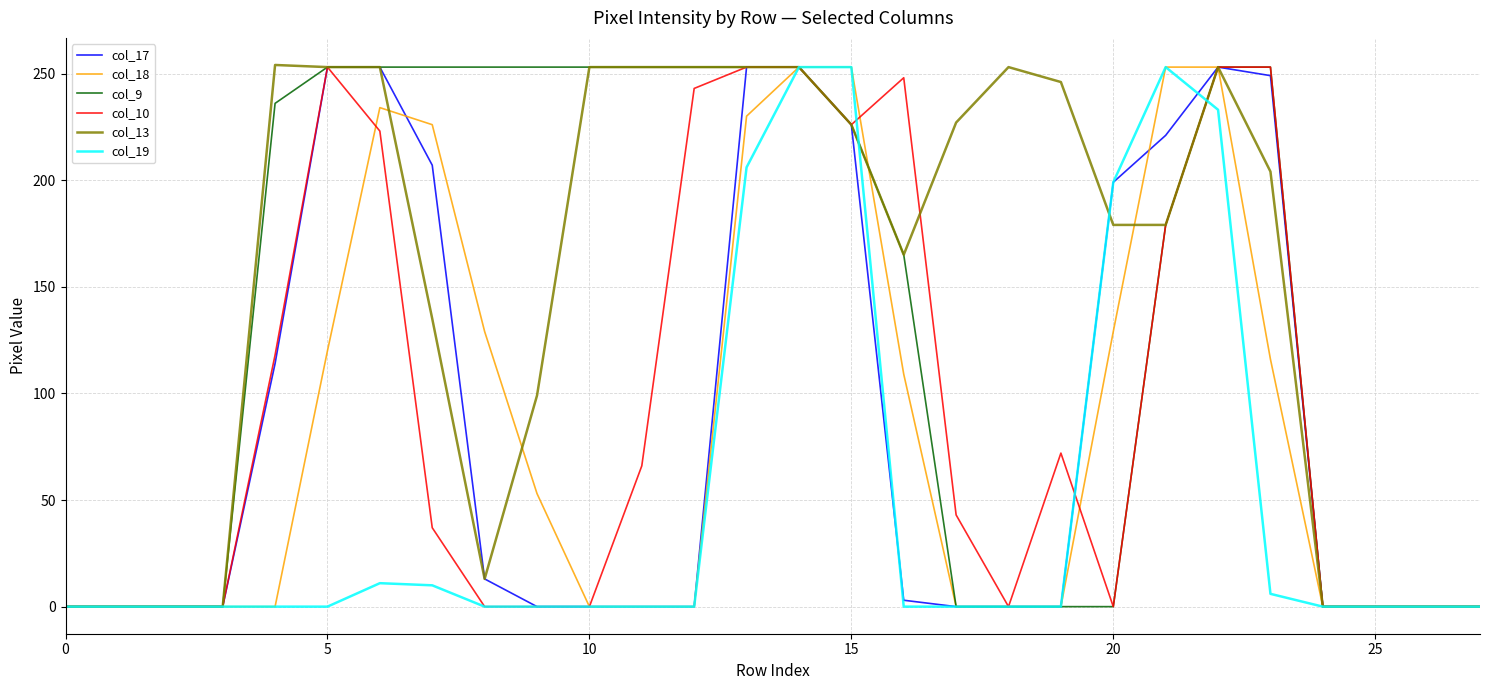

Which series has the largest total across all categories?

col_13